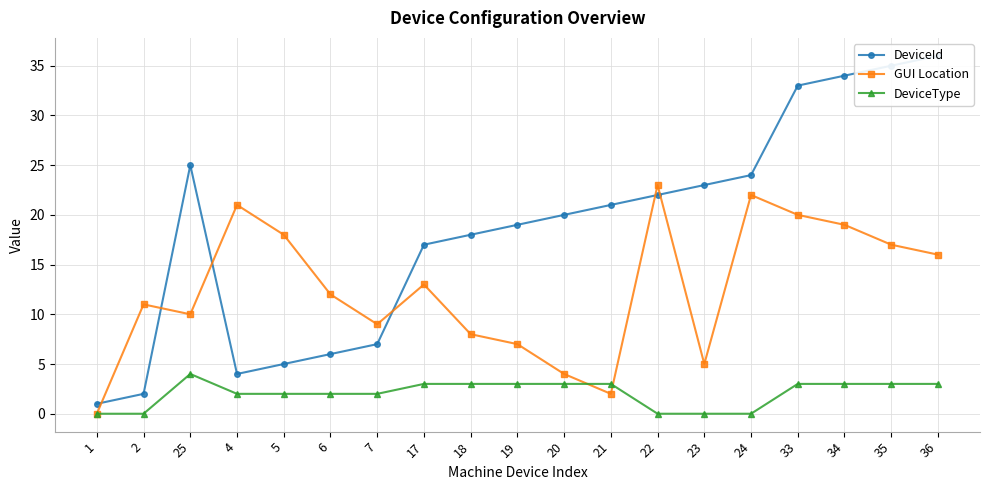

Is it true that DeviceType equals -2 at 23?

False